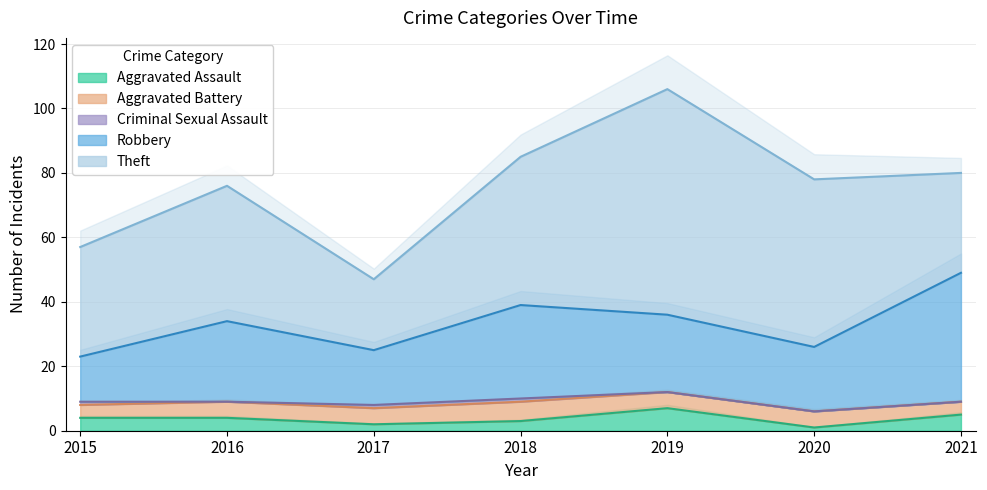

At how many categories does at least one series exceed 48?

2